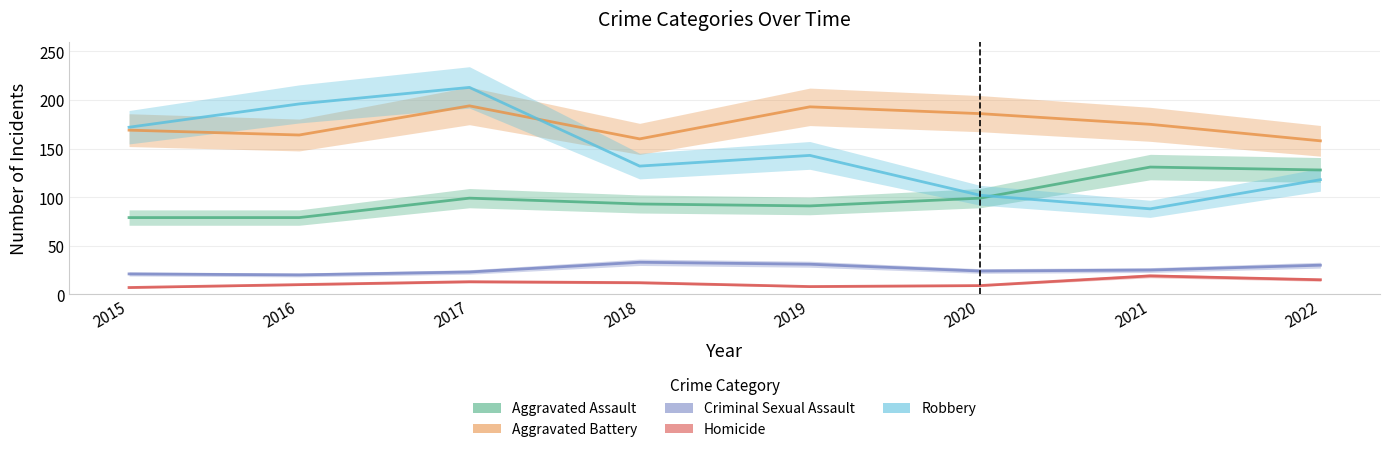

Where is the first local minimum for Homicide?

2019